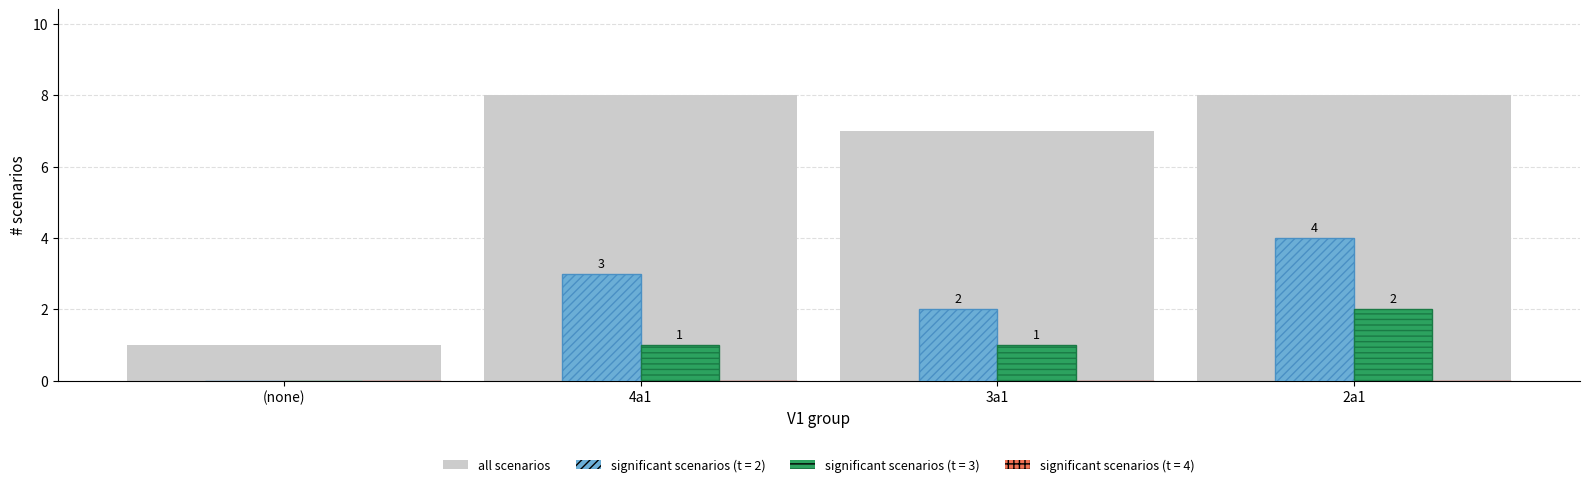

What is the sum of the significant scenarios (t = 3) values at 3a1 and 2a1?

3